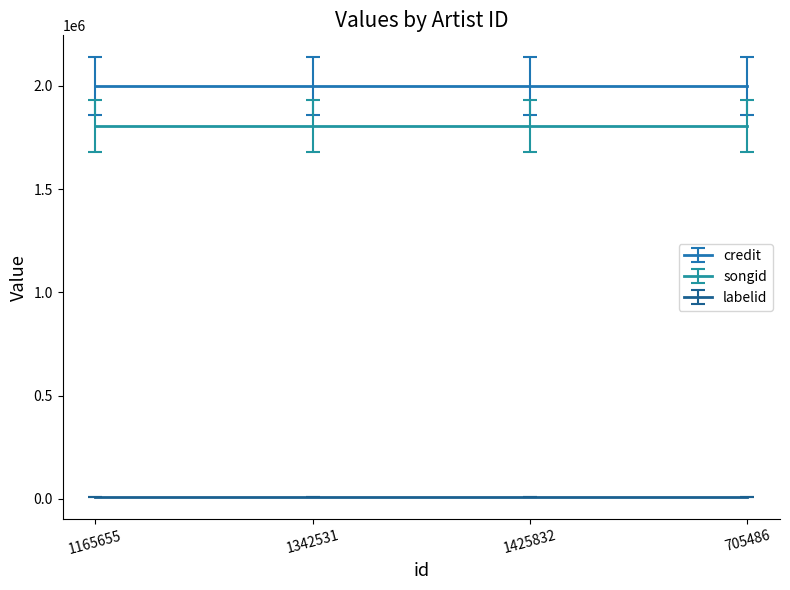

What is the label of the 3rd point from the right?

1342531